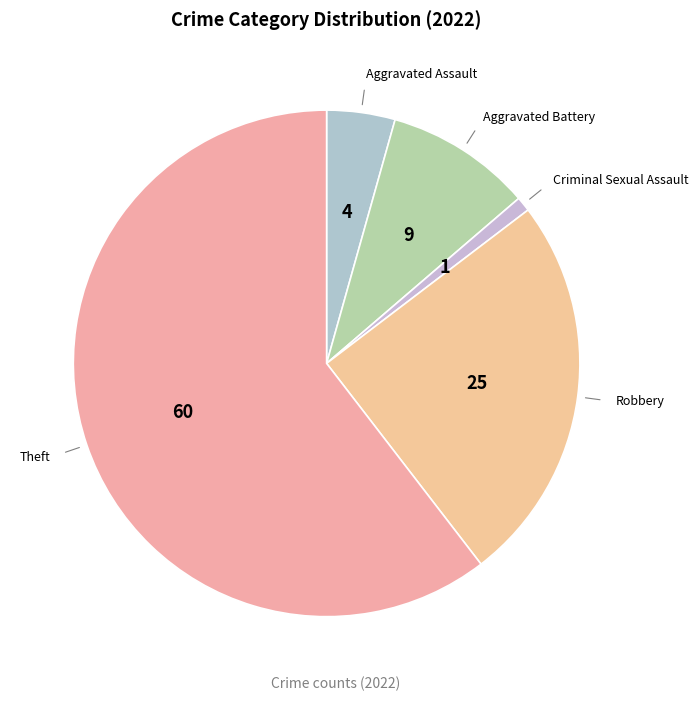

Is there a majority slice in this chart?

Yes